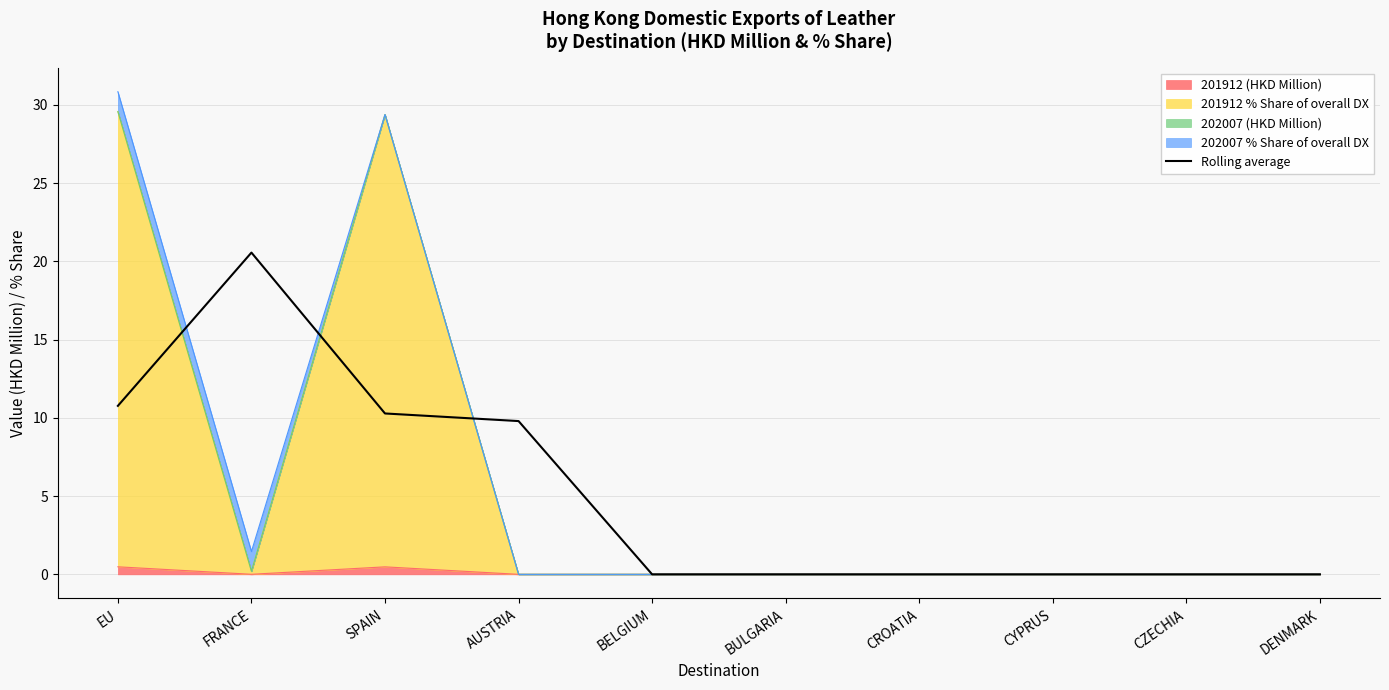

Where is the data nearest to the value 10?

AUSTRIA